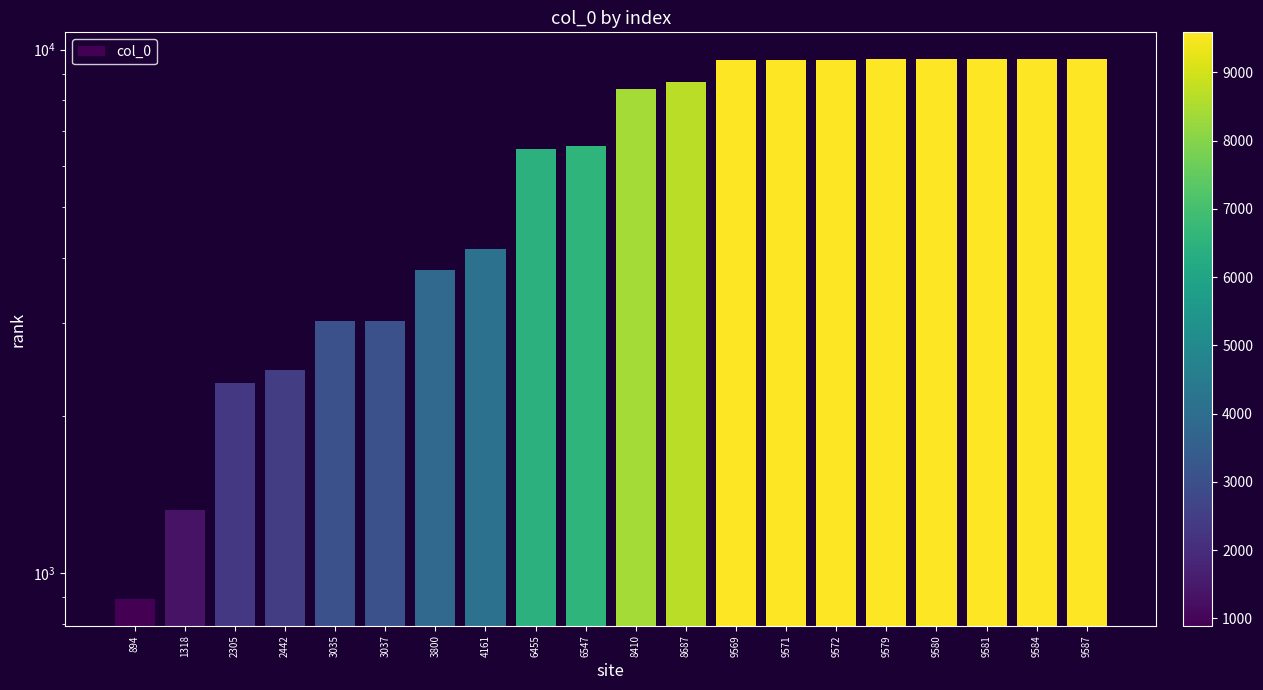

List the labels in order of value, smallest first.

894, 1318, 2305, 2442, 3035, 3037, 3800, 4161, 6455, 6547, 8410, 8687, 9569, 9571, 9572, 9579, 9580, 9581, 9584, 9587